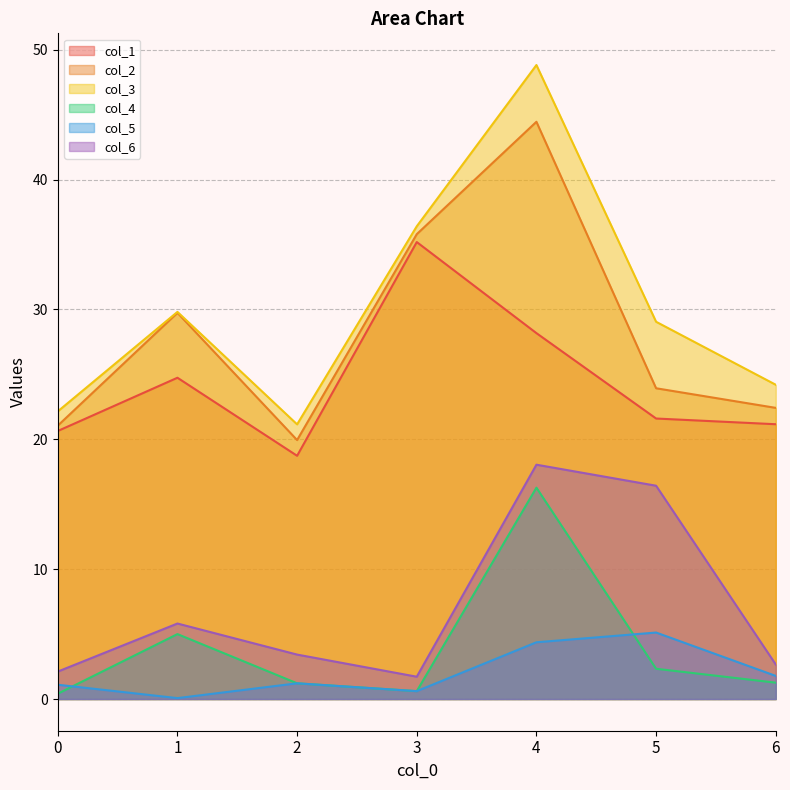

True or false: col_4 and col_6 intersect in this chart.

False